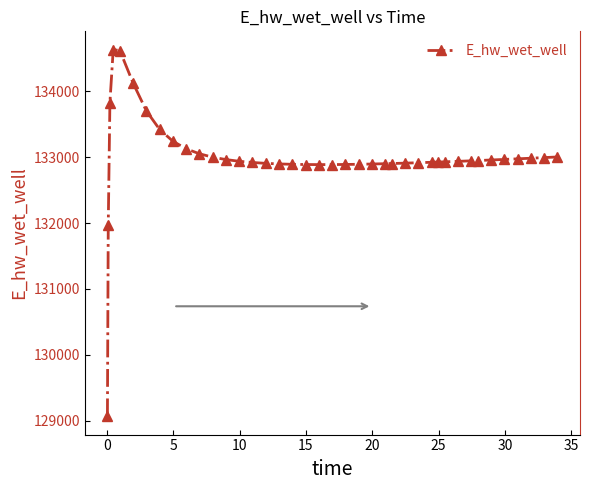

What is the average value?

132992.0